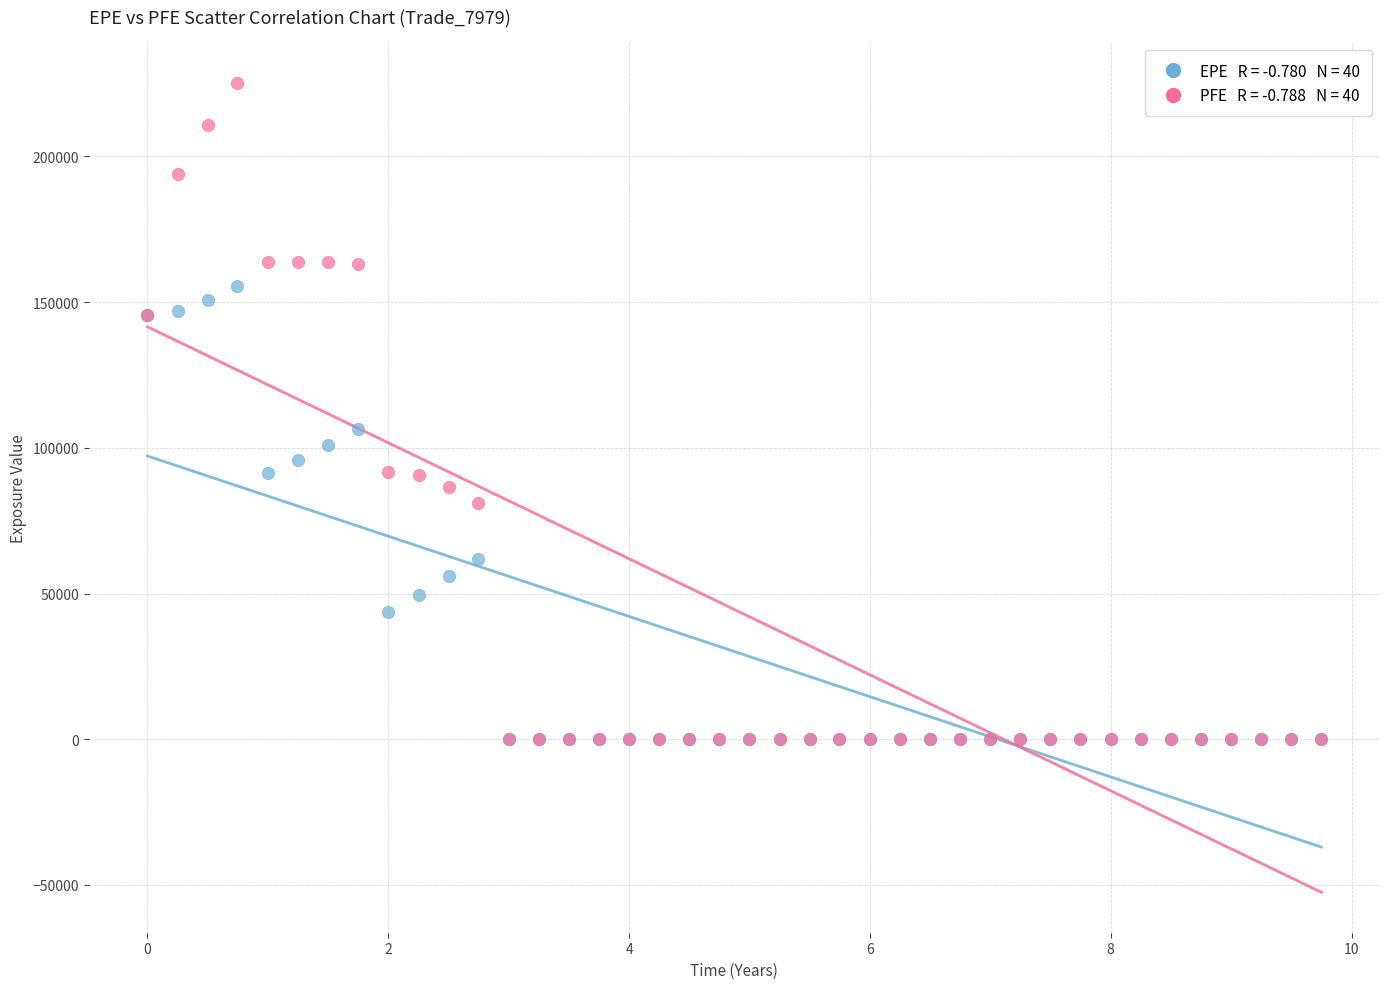

Across all series, what Y value is closest to 112589?

106337.0